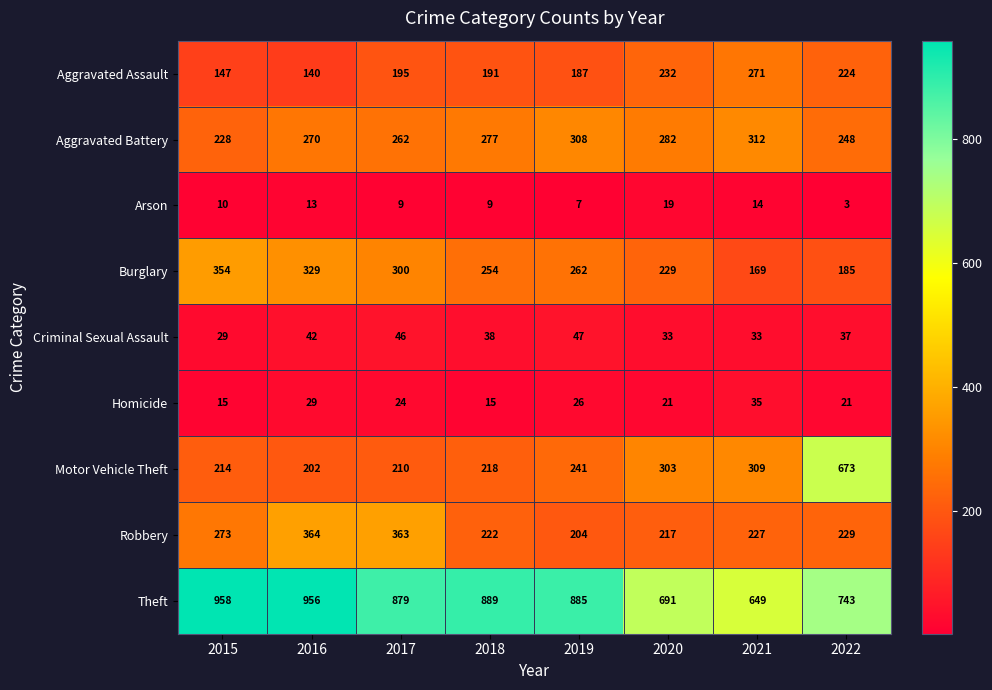

Which label corresponds to the largest value in the chart?

2015